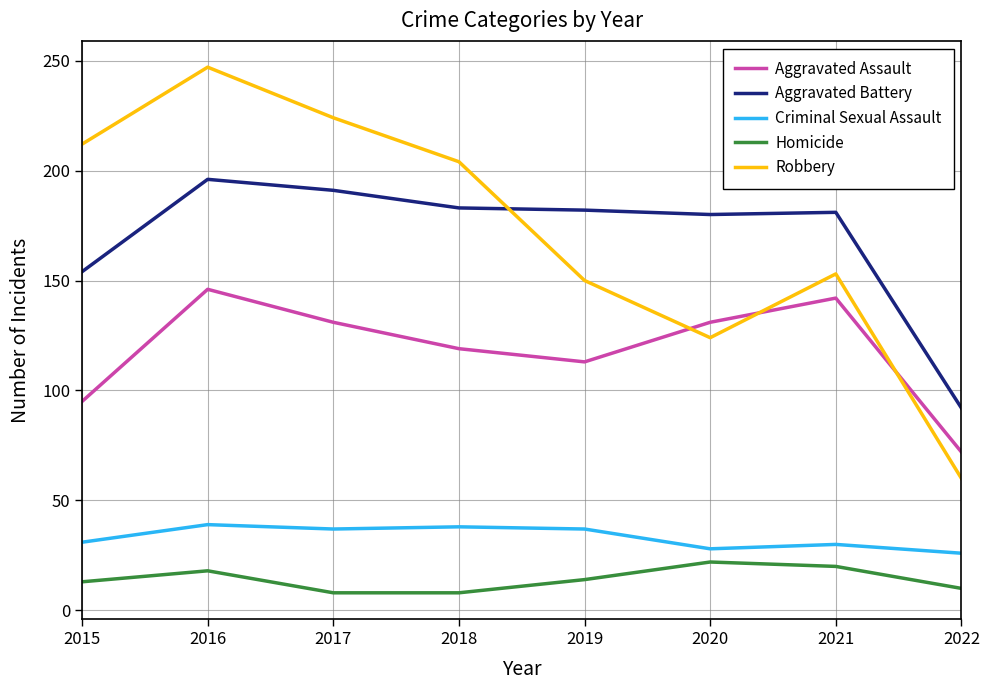

Is this an area chart (filled region under the line)?

No